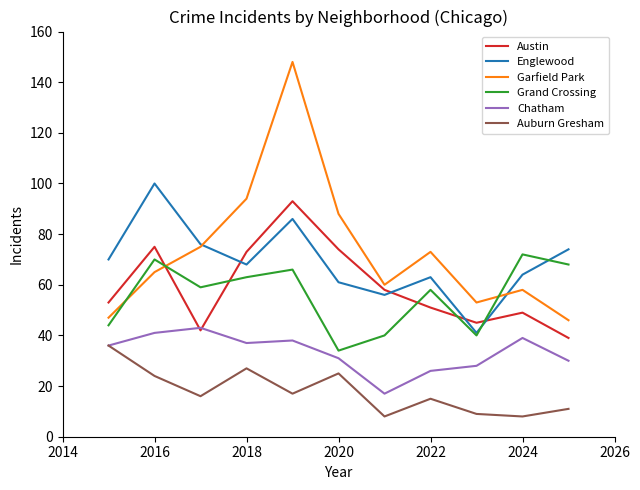

Which series has the largest range (max minus min)?

Garfield Park